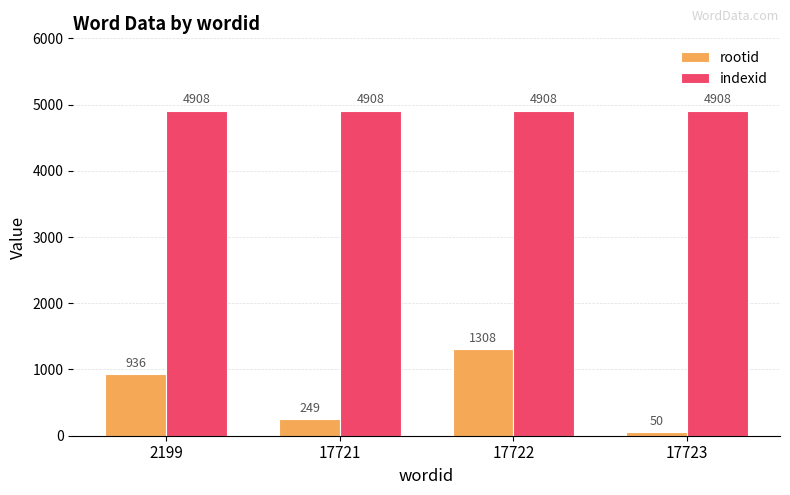

The rootid series shows 1284 at 2199. True or false?

False